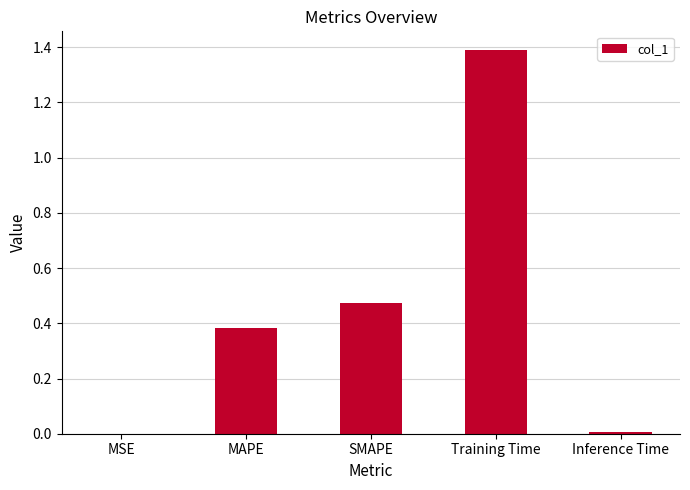

Are the bars horizontal?

No